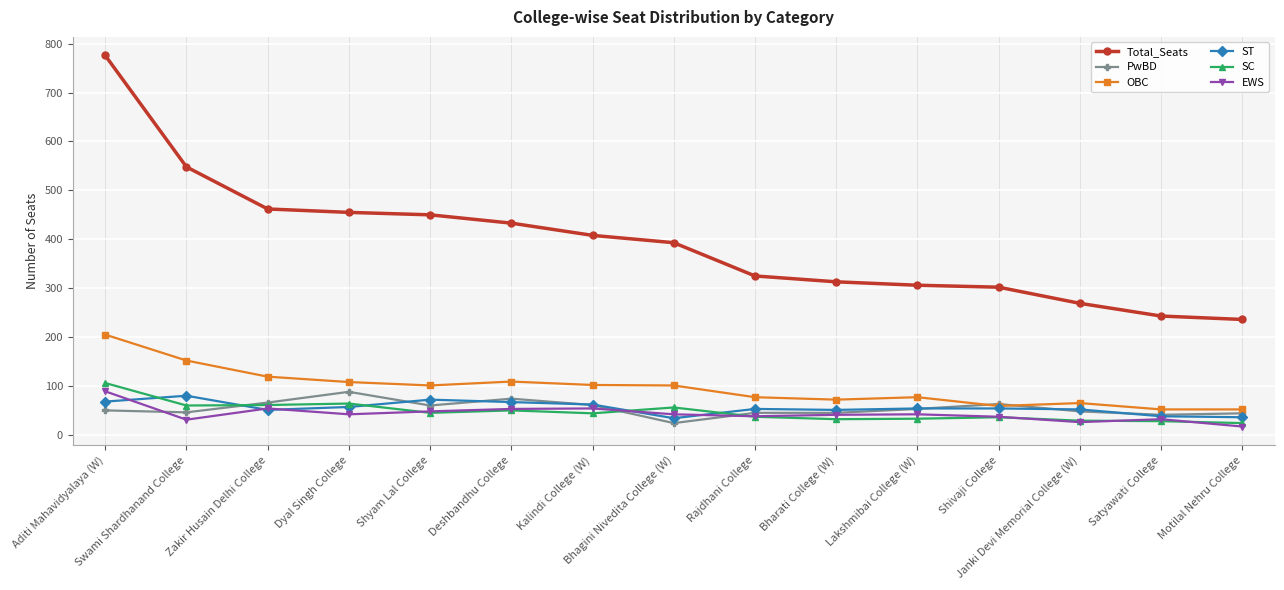

How many series are shown in this chart?

6